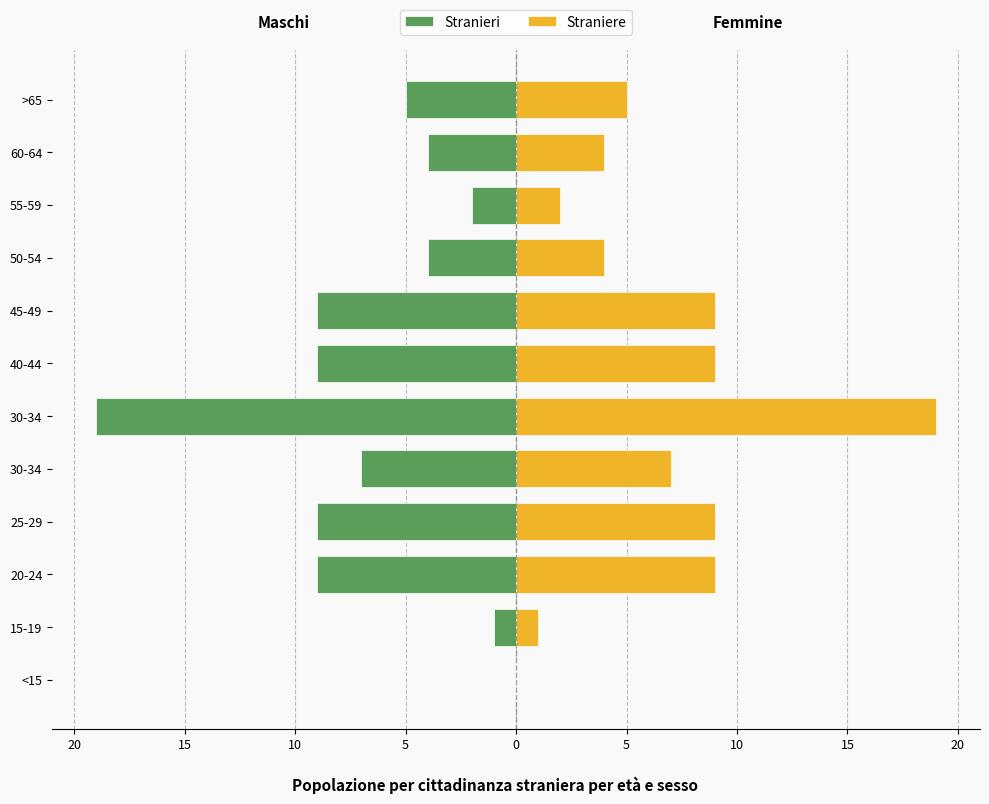

What are all the series names shown in the legend?

Stranieri, Straniere